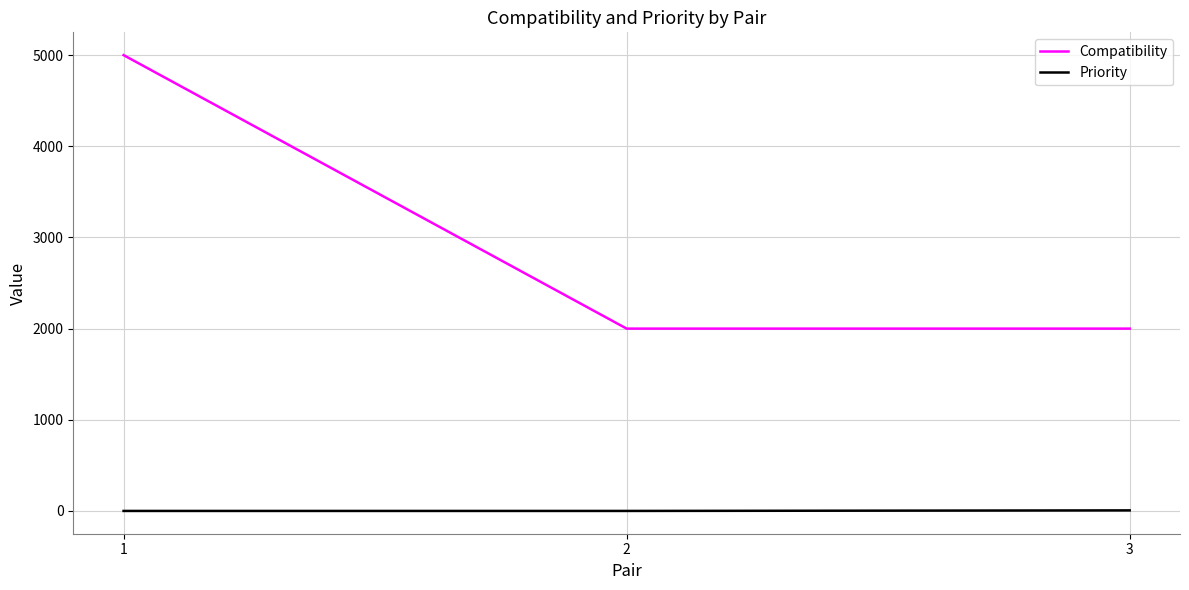

What are all the series names shown in the legend?

Compatibility, Priority